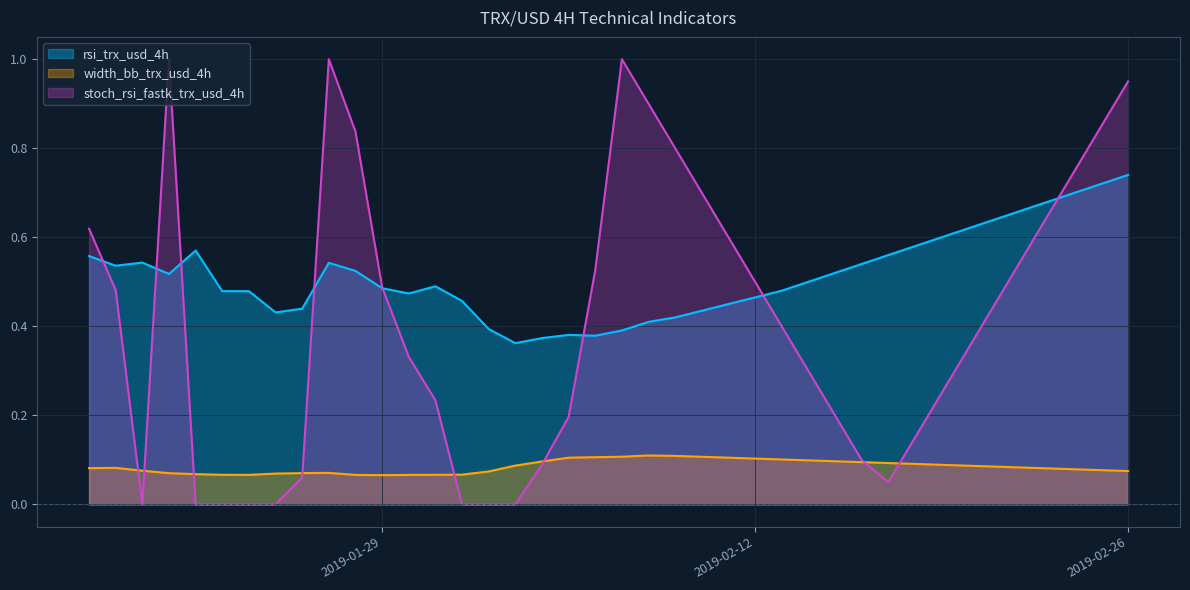

The stoch_rsi series shows 0.0 at stoch_rsi. True or false?

True